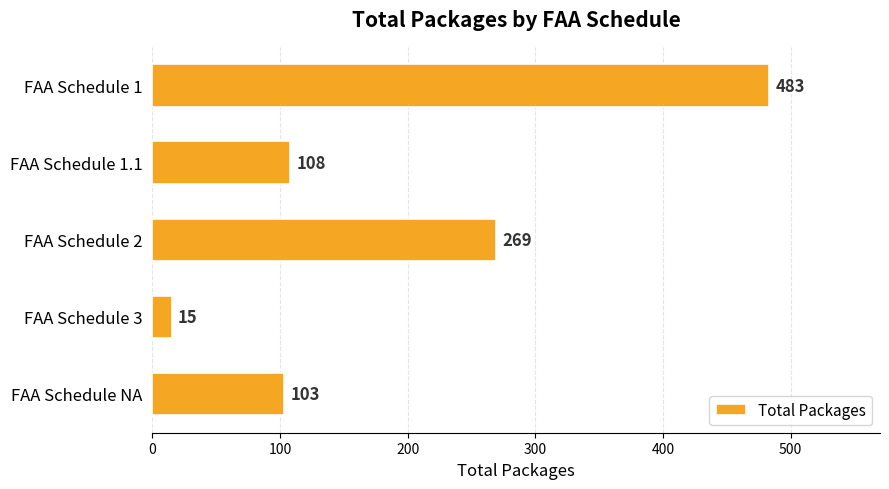

What value does the data have at FAA Schedule 1?

483